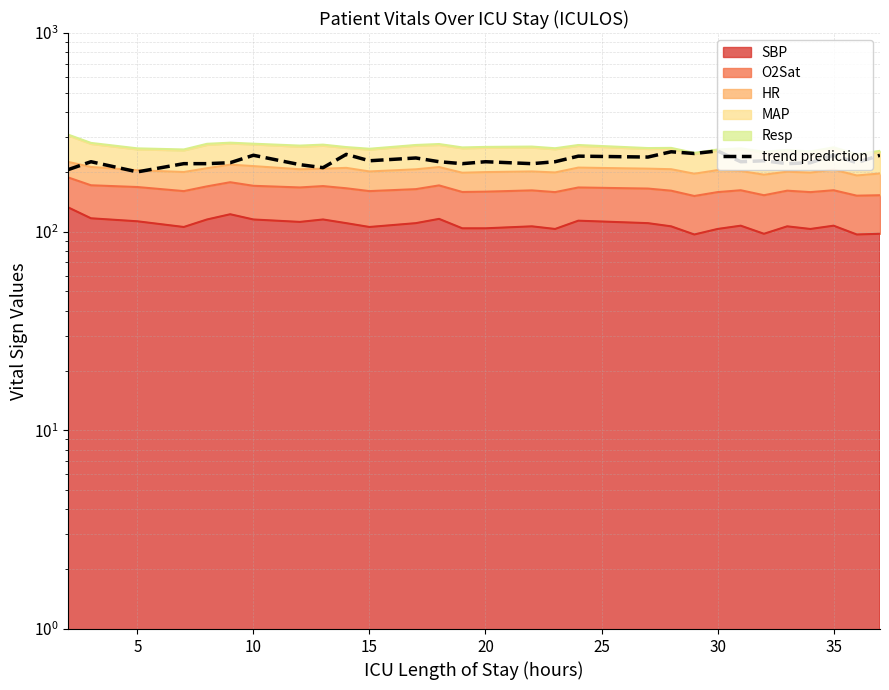

The value at 18 is 60.2. True or false?

False